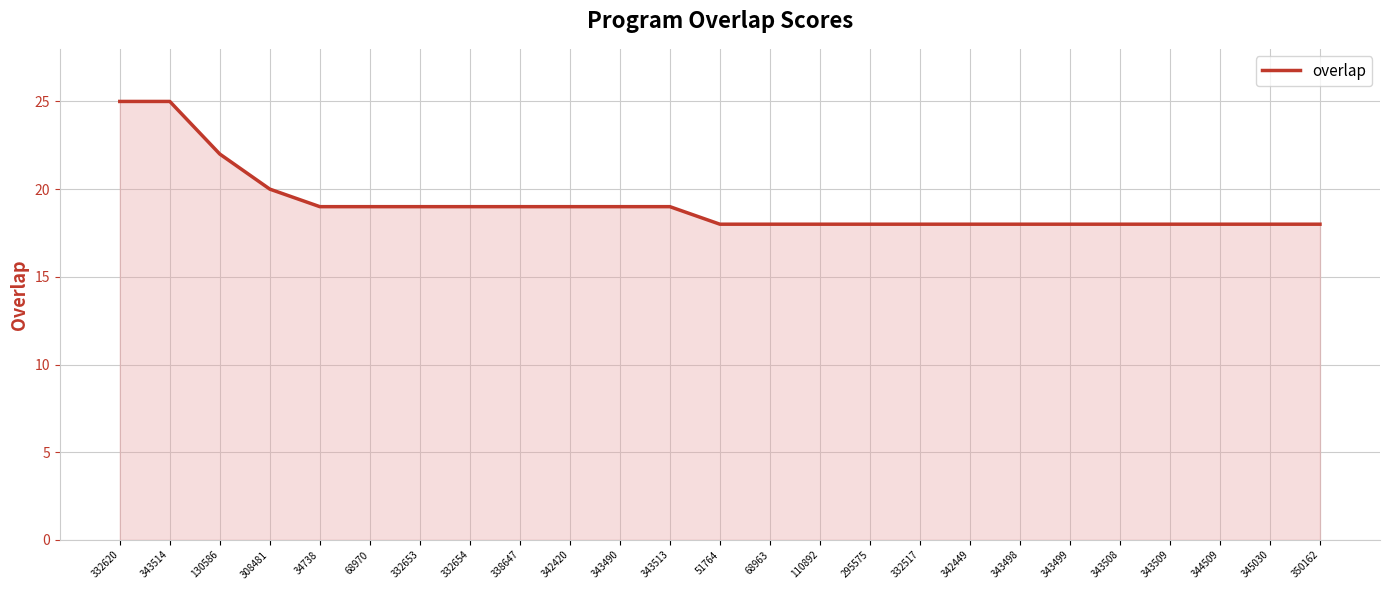

What position from the right is 350162?

1